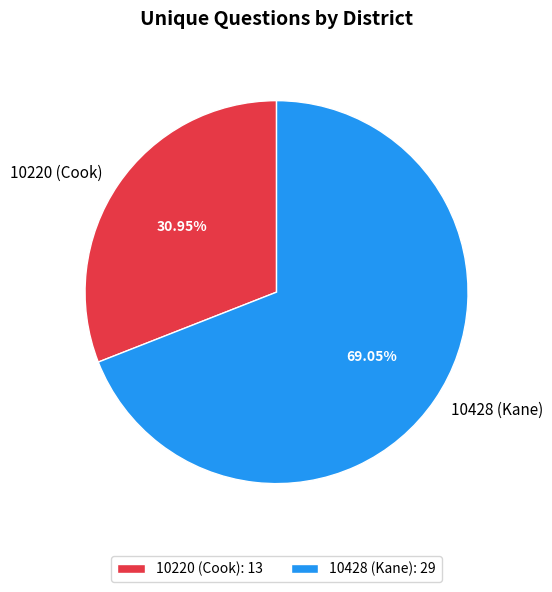

What percentage is the 10428 (Kane) slice, to the nearest percent?

69%